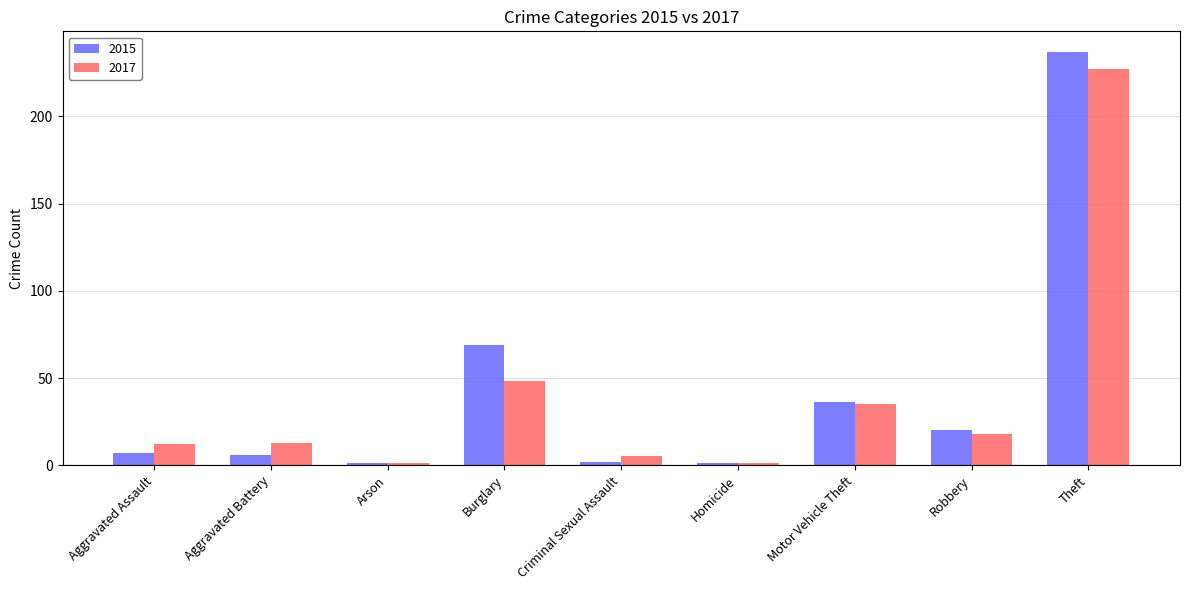

True or false: 2017 has a value of 35 at Motor Vehicle Theft.

True